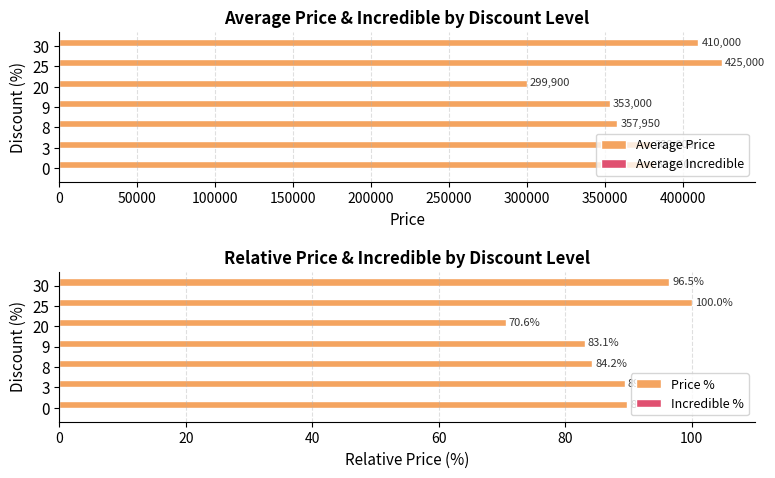

Which series has the largest range (max minus min)?

Average Price